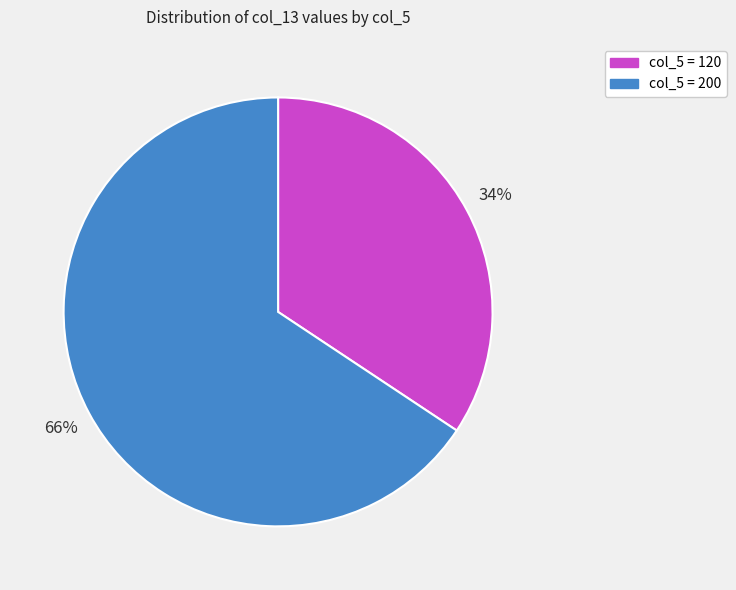

To the nearest percent, what percentage of the pie is col_5 = 120?

34%